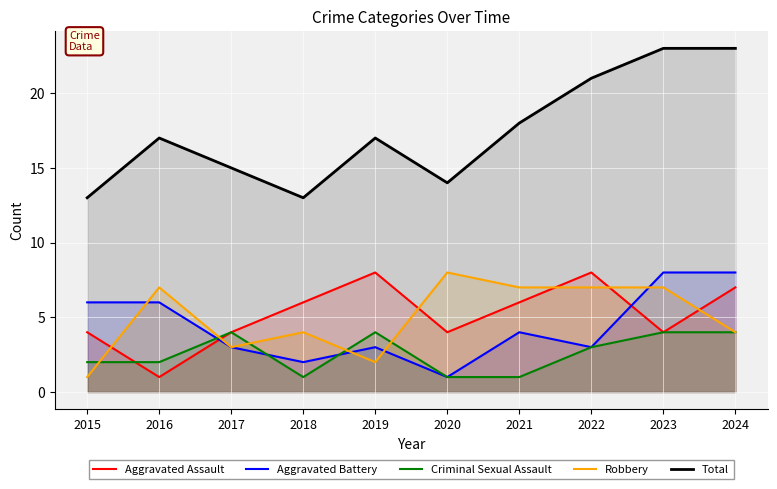

What is the total value across all series at 2023?

46